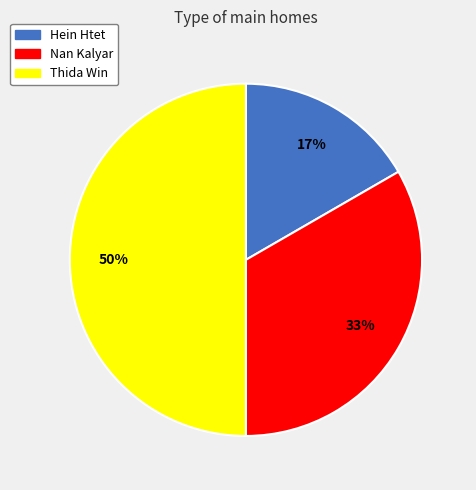

To the nearest percent, what is the average slice percentage?

33%